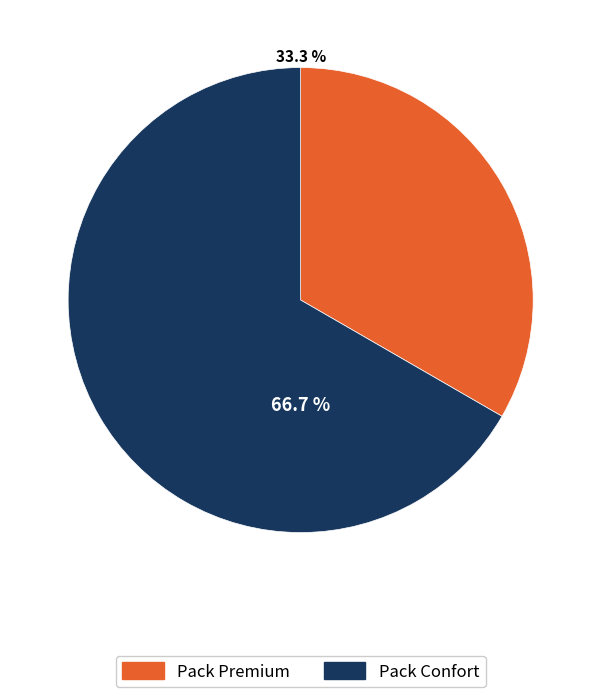

Does Pack Confort represent more than half of the total?

Yes